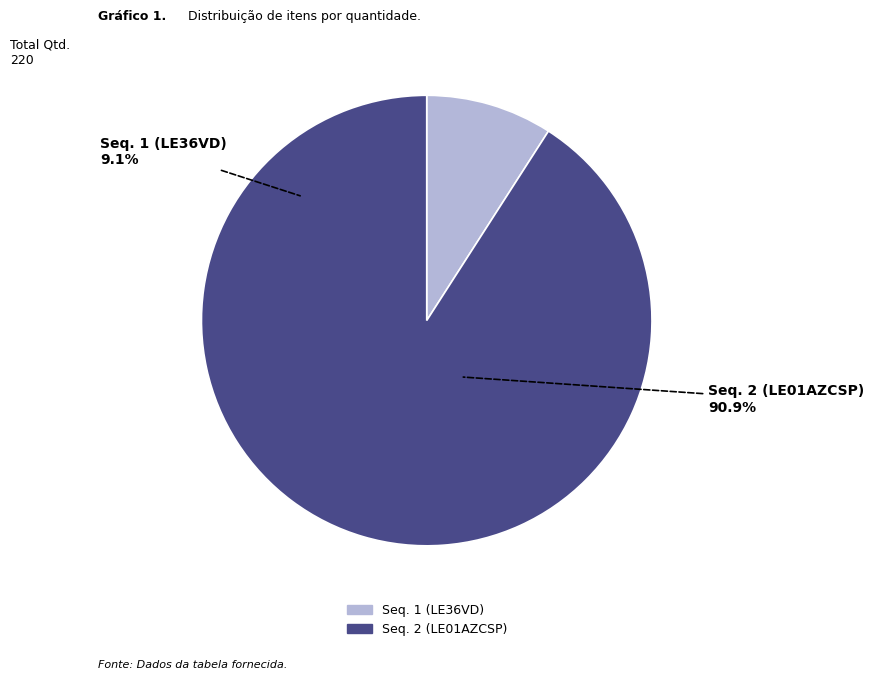

Which slice represents more than half of the pie?

2